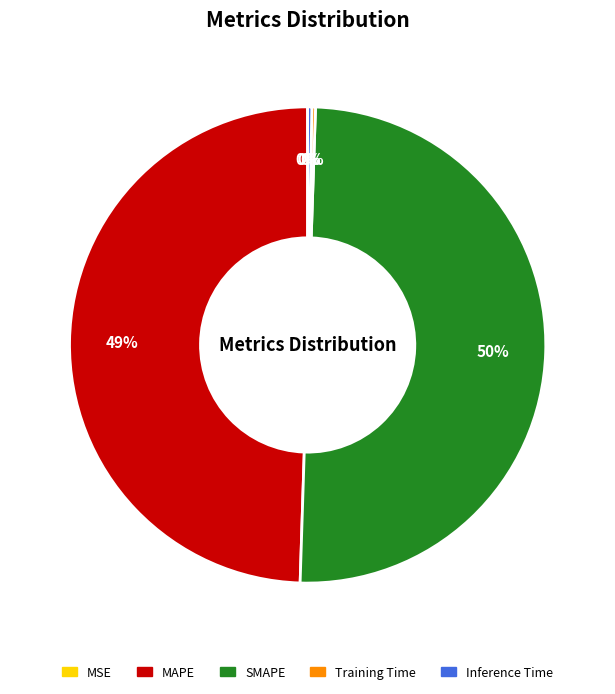

Is it true that MAPE is 49% of the pie?

True